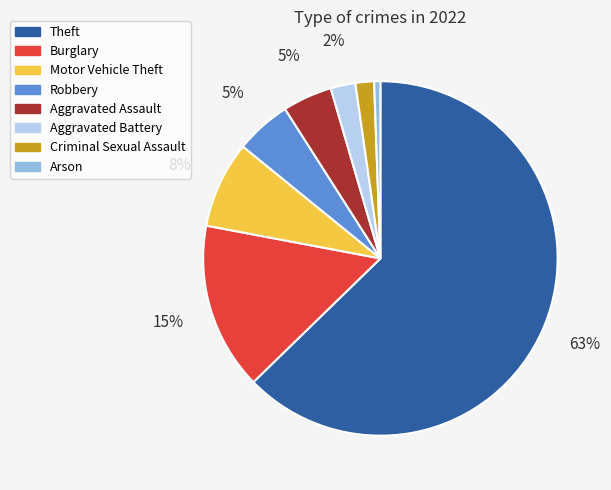

Combined, do Burglary and Robbery account for over 50%?

No